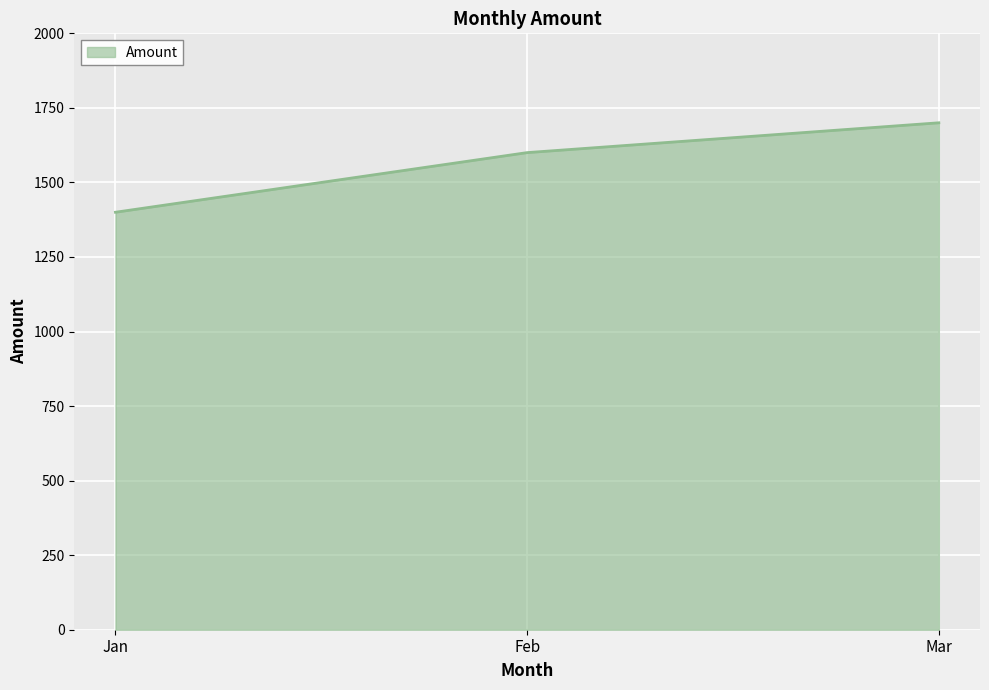

How many lines are shown in the chart?

1